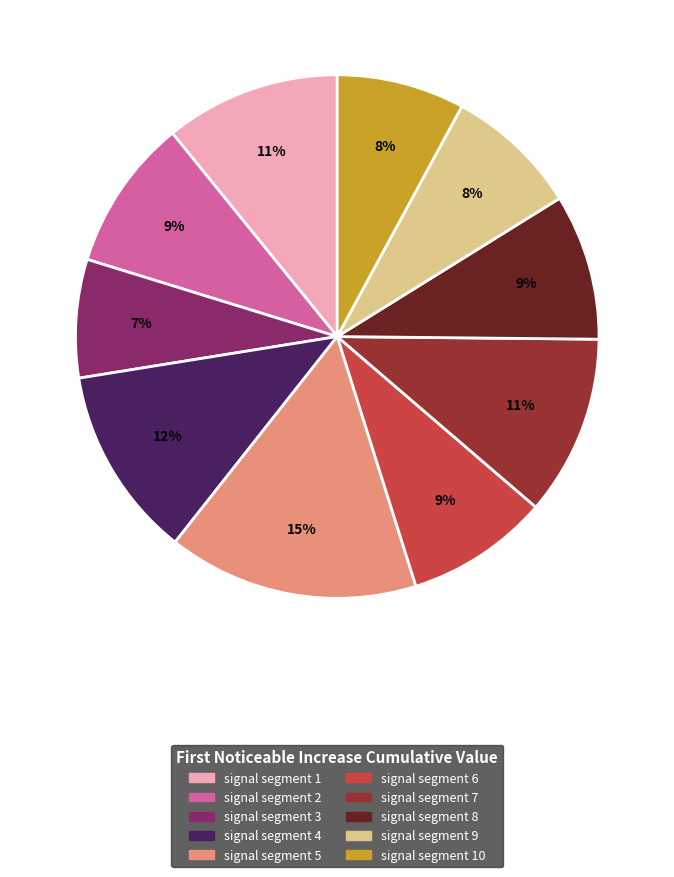

How many slices are in this pie chart?

10